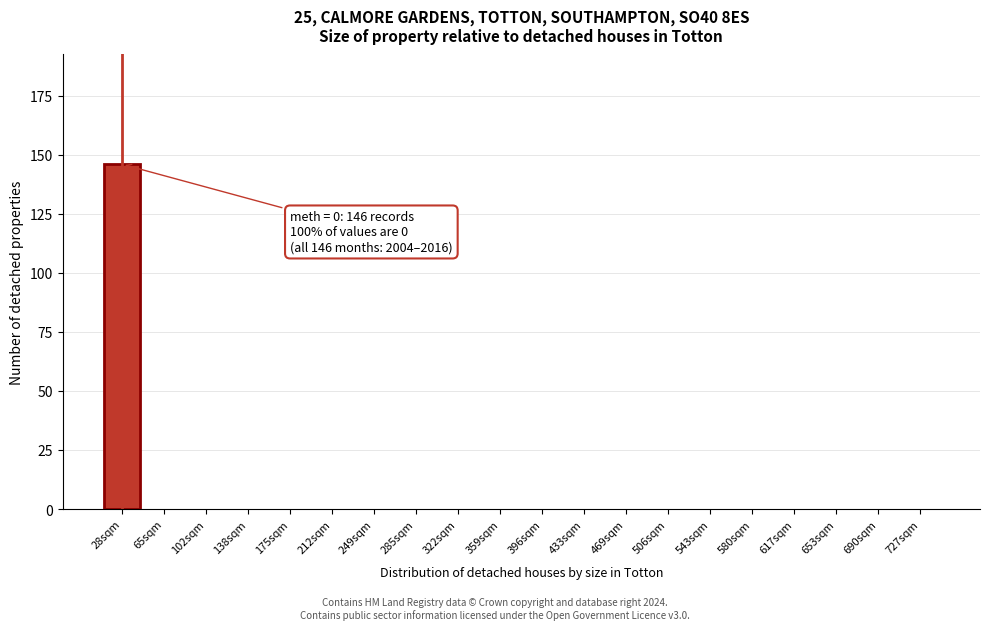

Reading right to left, extract all data points from this chart.

727sqm=0	690sqm=0	653sqm=0	617sqm=0	580sqm=0	543sqm=0	506sqm=0	469sqm=0	433sqm=0	396sqm=0	359sqm=0	322sqm=0	285sqm=0	249sqm=0	212sqm=0	175sqm=0	138sqm=0	102sqm=0	65sqm=0	28sqm=146